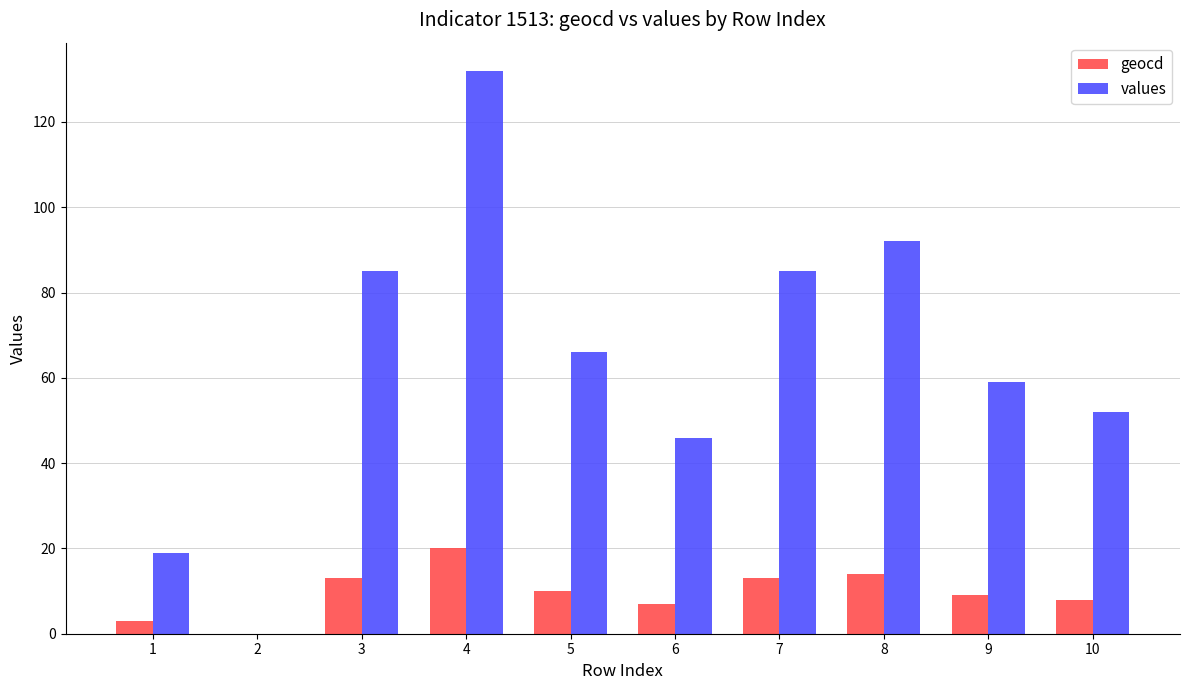

How many categories are shown in the chart?

10